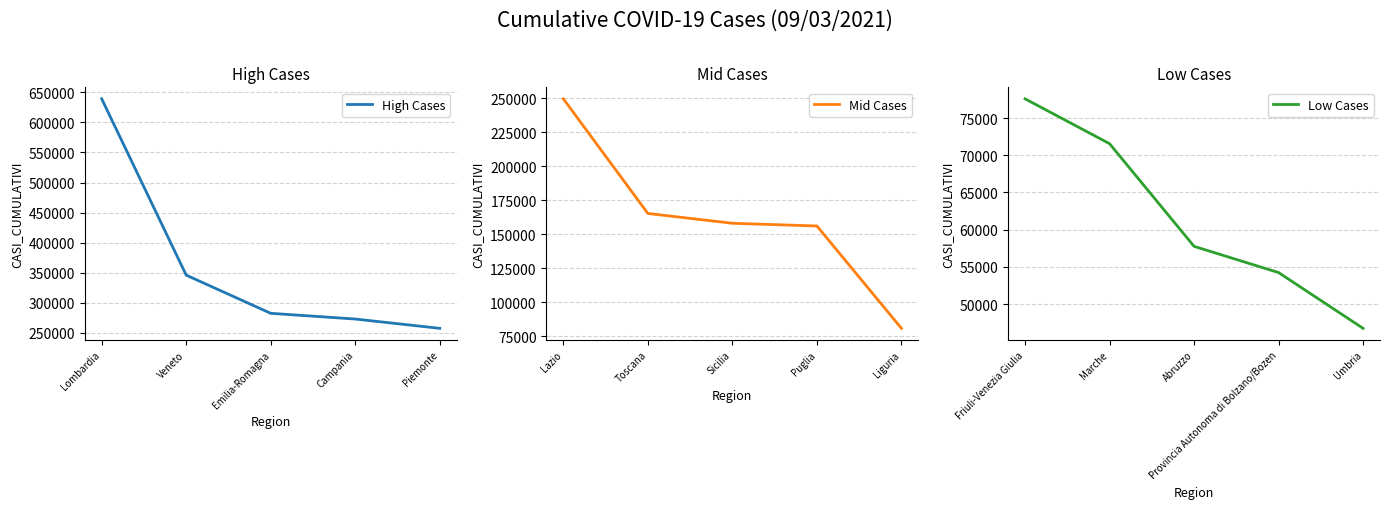

True or false: High Cases and Low Cases cross at least once.

False